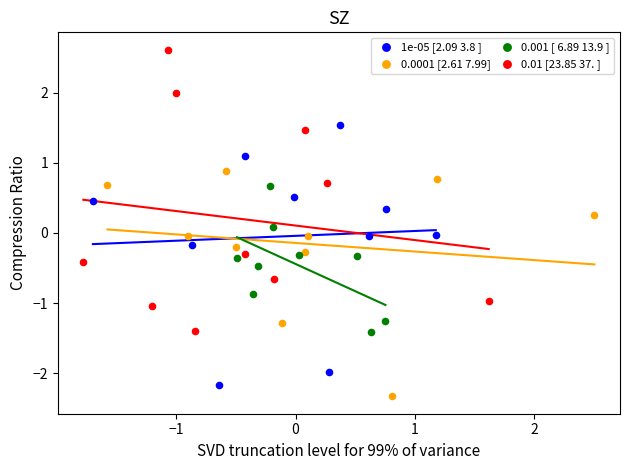

Which series contains the highest Y value?

0.01 [23.85 37. ]